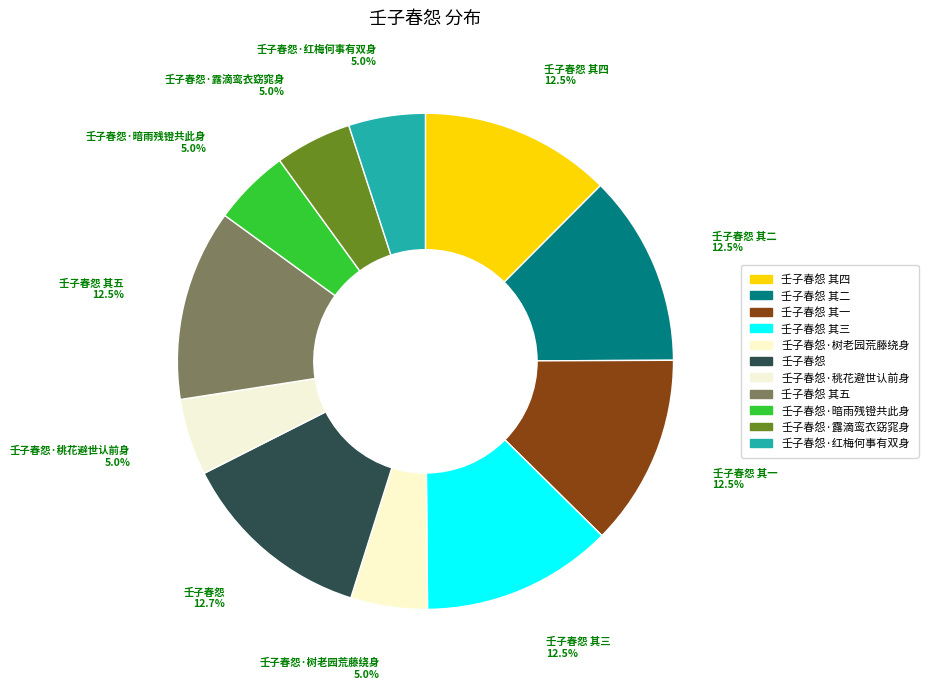

True or false: 壬子春怨 其三 accounts for 5% of the total.

False